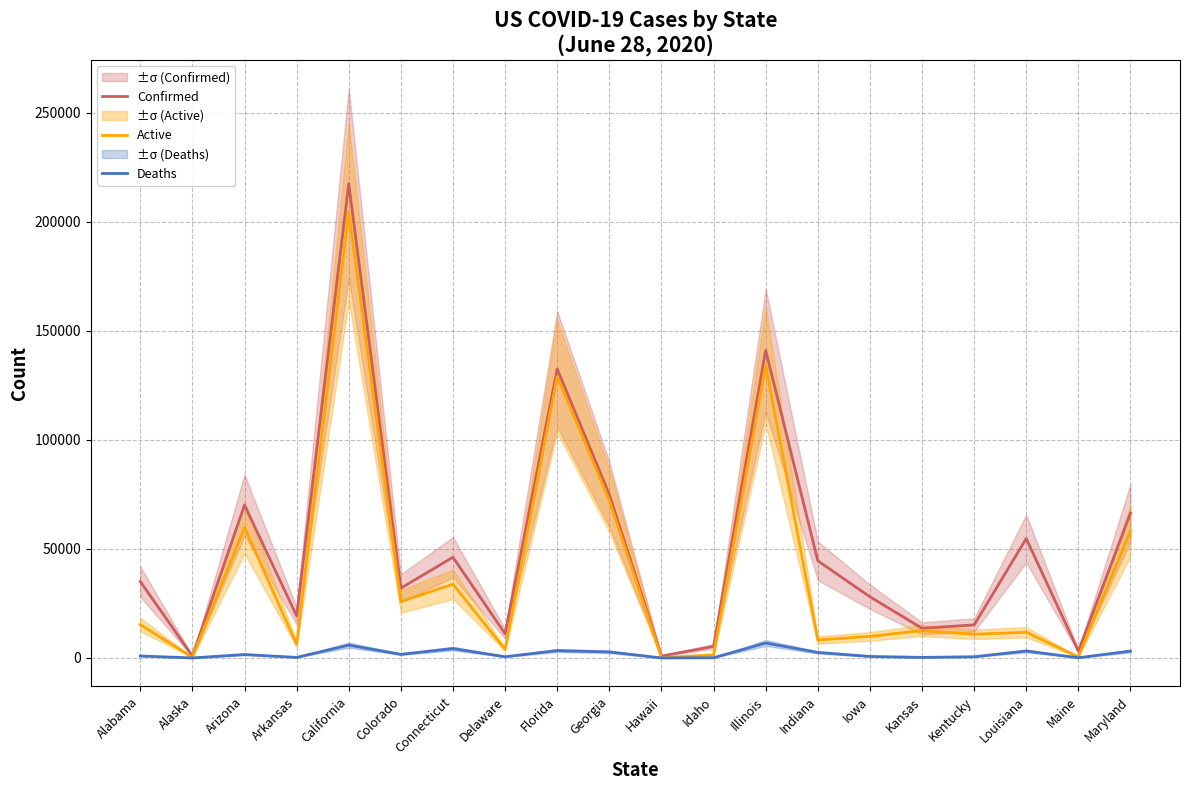

Does the chart have visible grid lines?

Yes